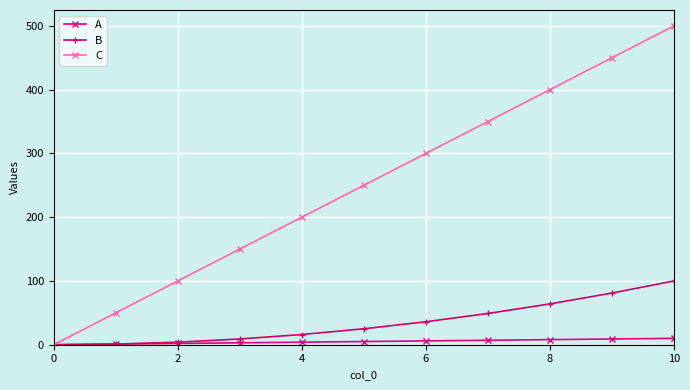

How many distinct data groups are displayed?

3